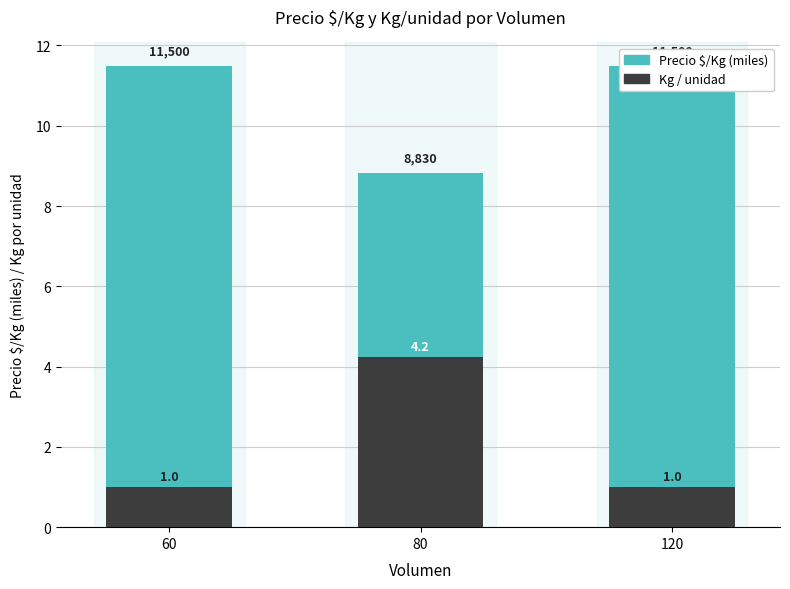

Reading left to right, what are all the values shown in this chart?

Precio $/Kg (miles): 11.5	8.8	11.5
Kg / unidad: 1.0	4.2	1.0